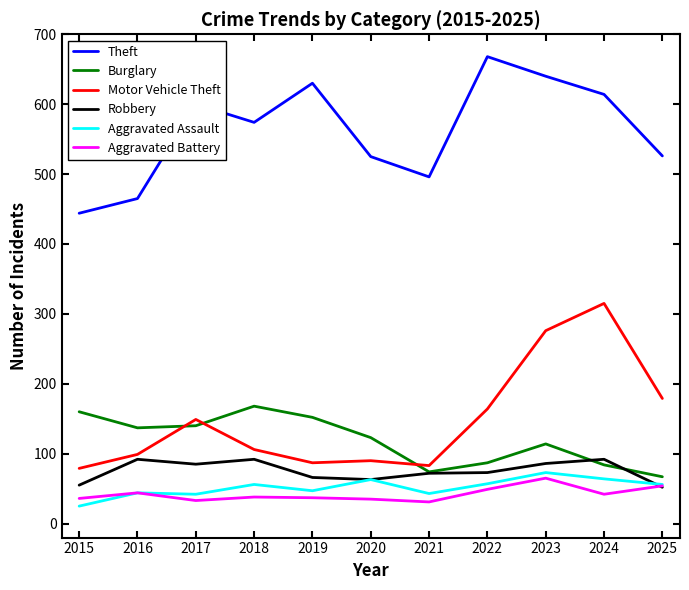

Read the Robbery value at 2021.

72